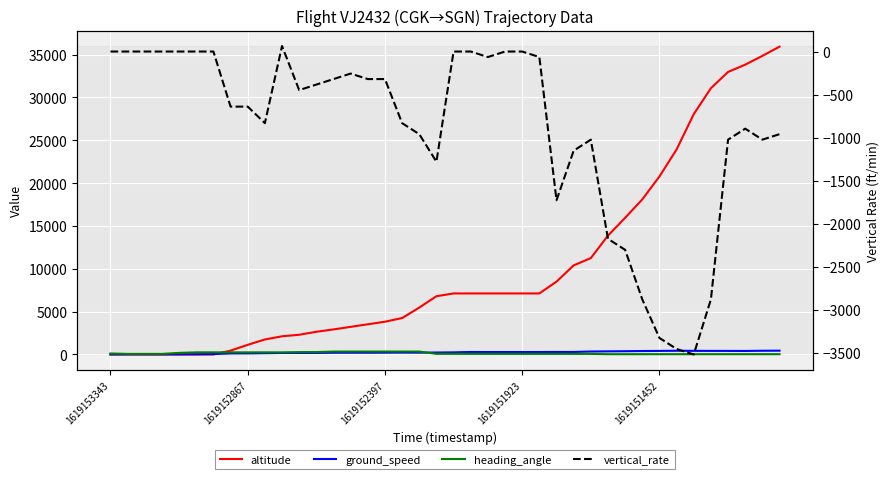

Where is the first local minimum for vertical_rate?

9